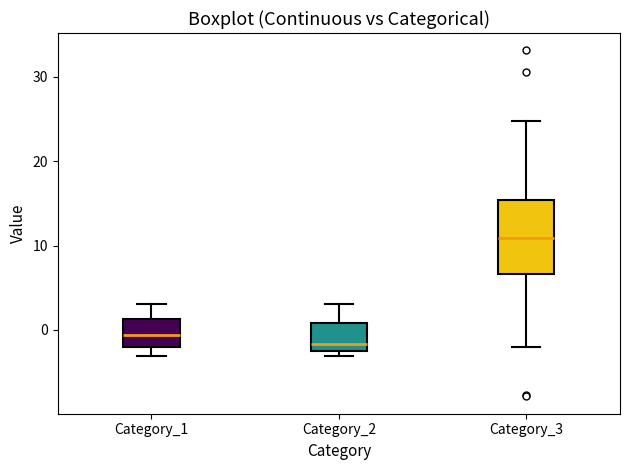

Where is the upper edge of the box for Category_2 on the y-axis? The values are not printed on the chart, so give them approximately, as read against the axis.

1